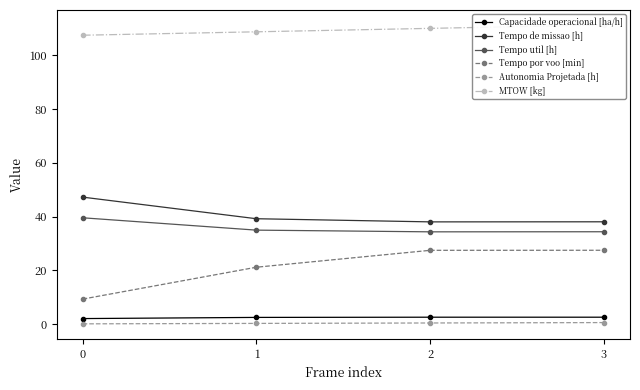

Reading left to right, list all the values displayed in this chart.

Capacidade operacional [ha/h]: 0=2.1	1=2.5	2=2.6	3=2.6
Tempo de missao [h]: 0=47.2	1=39.2	2=38.0	3=38.1
Tempo util [h]: 0=39.6	1=35.0	2=34.4	3=34.4
Tempo por voo [min]: 0=9.3	1=21.2	2=27.5	3=27.5
Autonomia Projetada [h]: 0=0.2	1=0.3	2=0.5	3=0.6
MTOW [kg]: 0=107.4	1=108.7	2=110.0	3=111.2